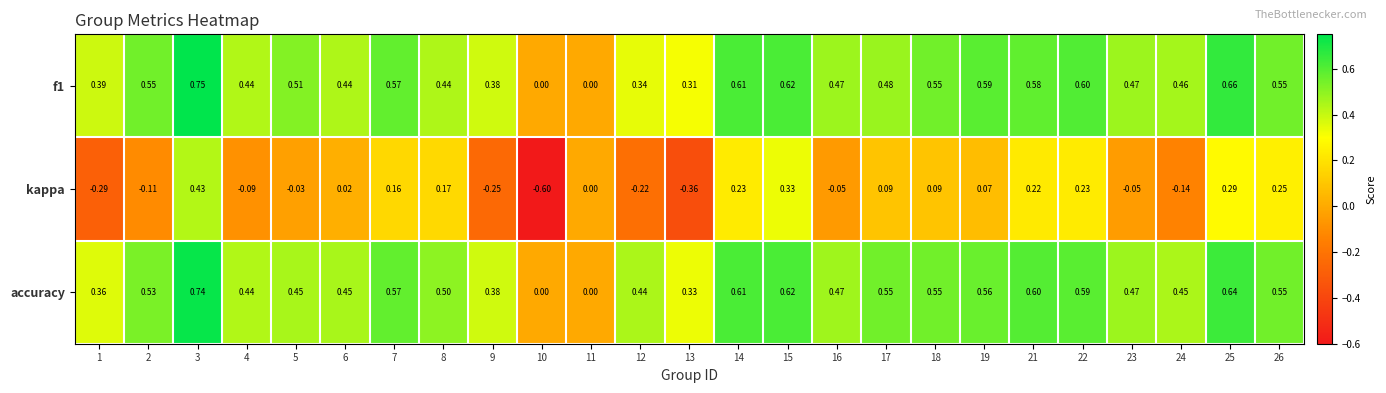

Which series has the largest total across all categories?

accuracy